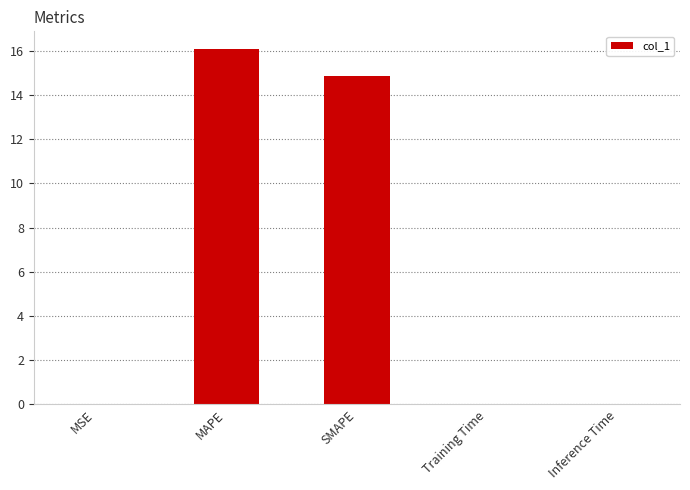

What is the sum of the values at MSE and SMAPE?

14.9